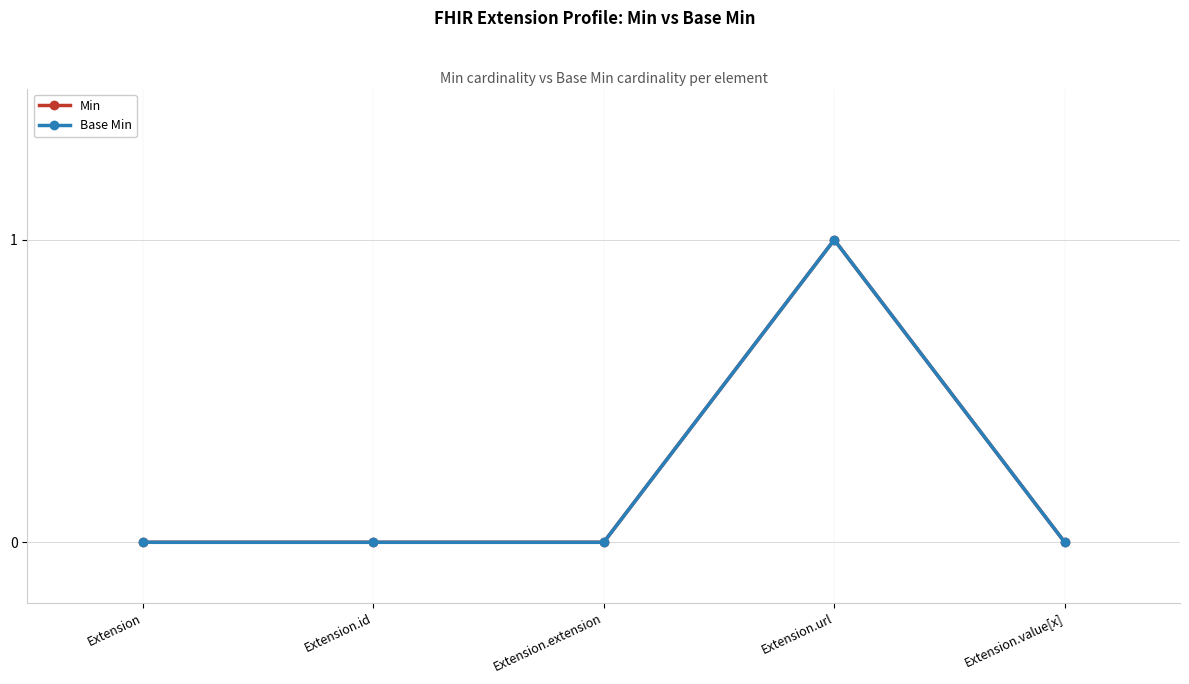

Reading left to right, transcribe all the data shown in this chart.

Min: Extension=0	Extension.id=0	Extension.extension=0	Extension.url=1	Extension.value[x]=0
Base Min: Extension=0	Extension.id=0	Extension.extension=0	Extension.url=1	Extension.value[x]=0